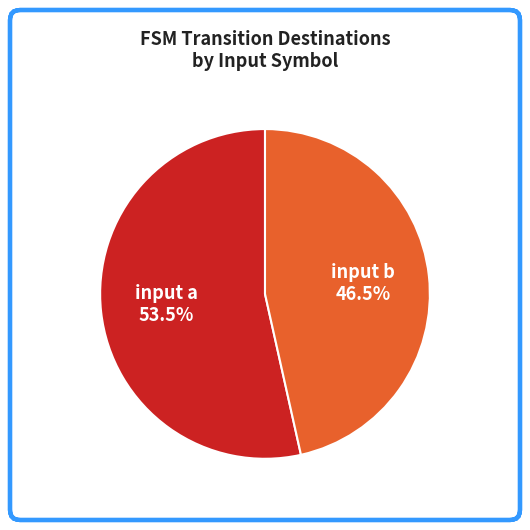

Do input a and input b together represent more than half of the pie?

Yes